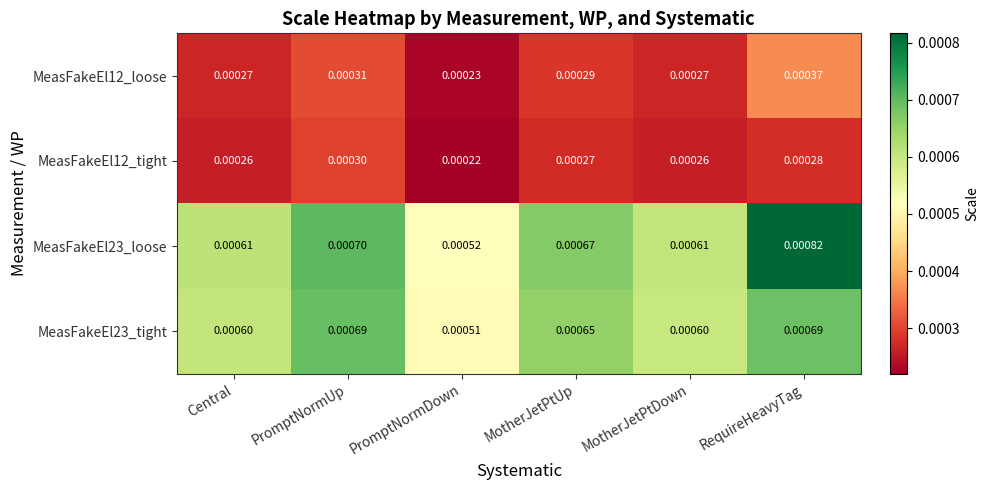

How many distinct data groups are displayed?

4